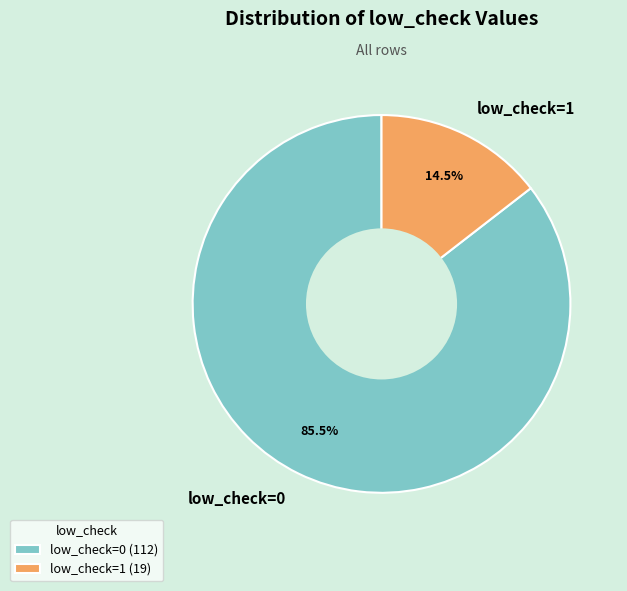

Does low_check=1 account for over 50% of the chart?

No